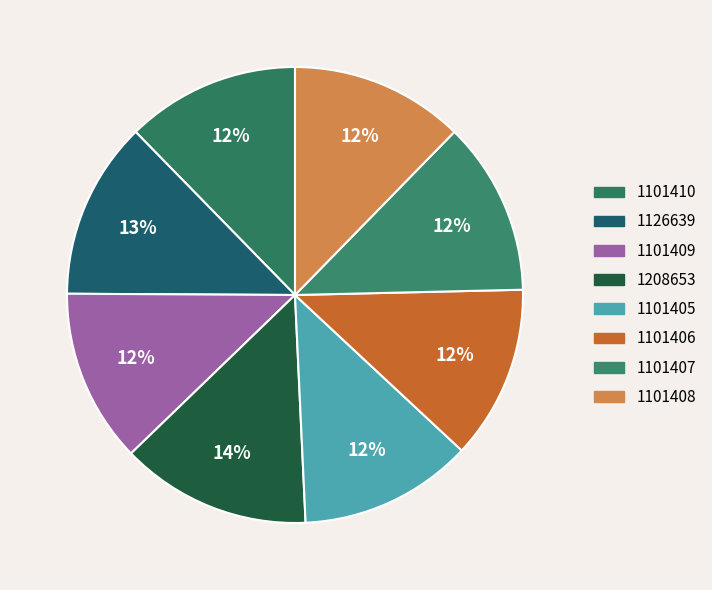

Is the sum of 1208653 and 1101405 greater than half?

No